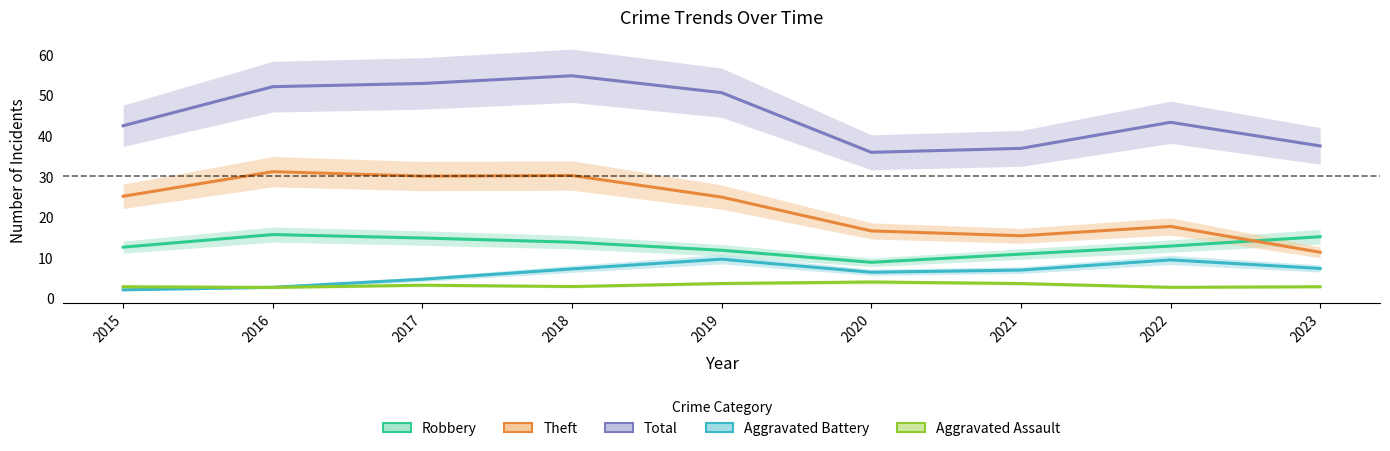

How many values in the Robbery series exceed 12?

6